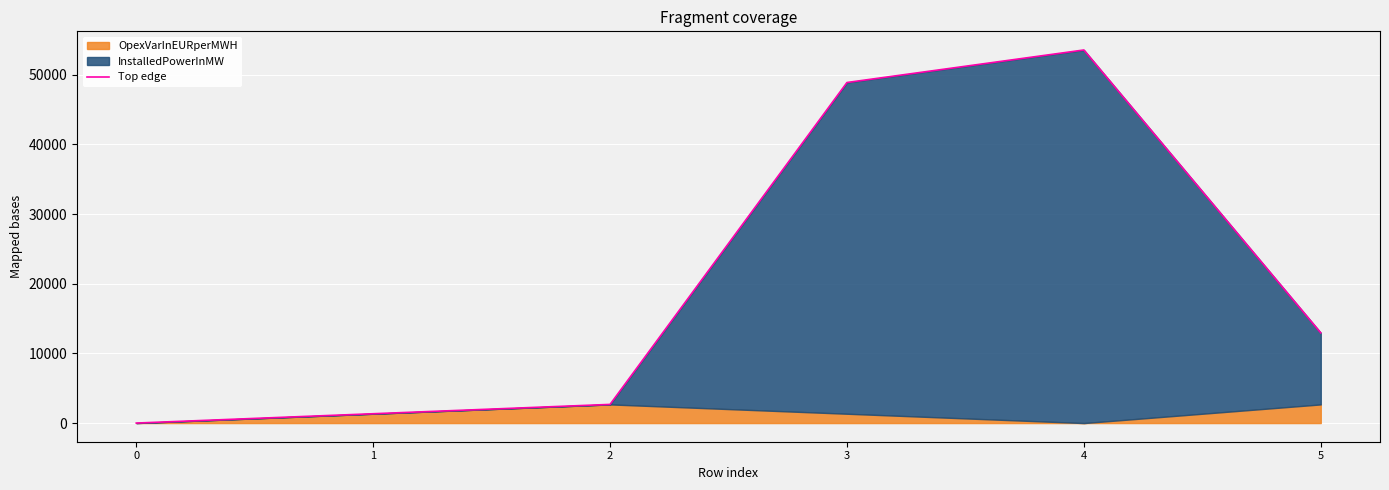

What is the difference between the maximum and minimum values?

53554.5